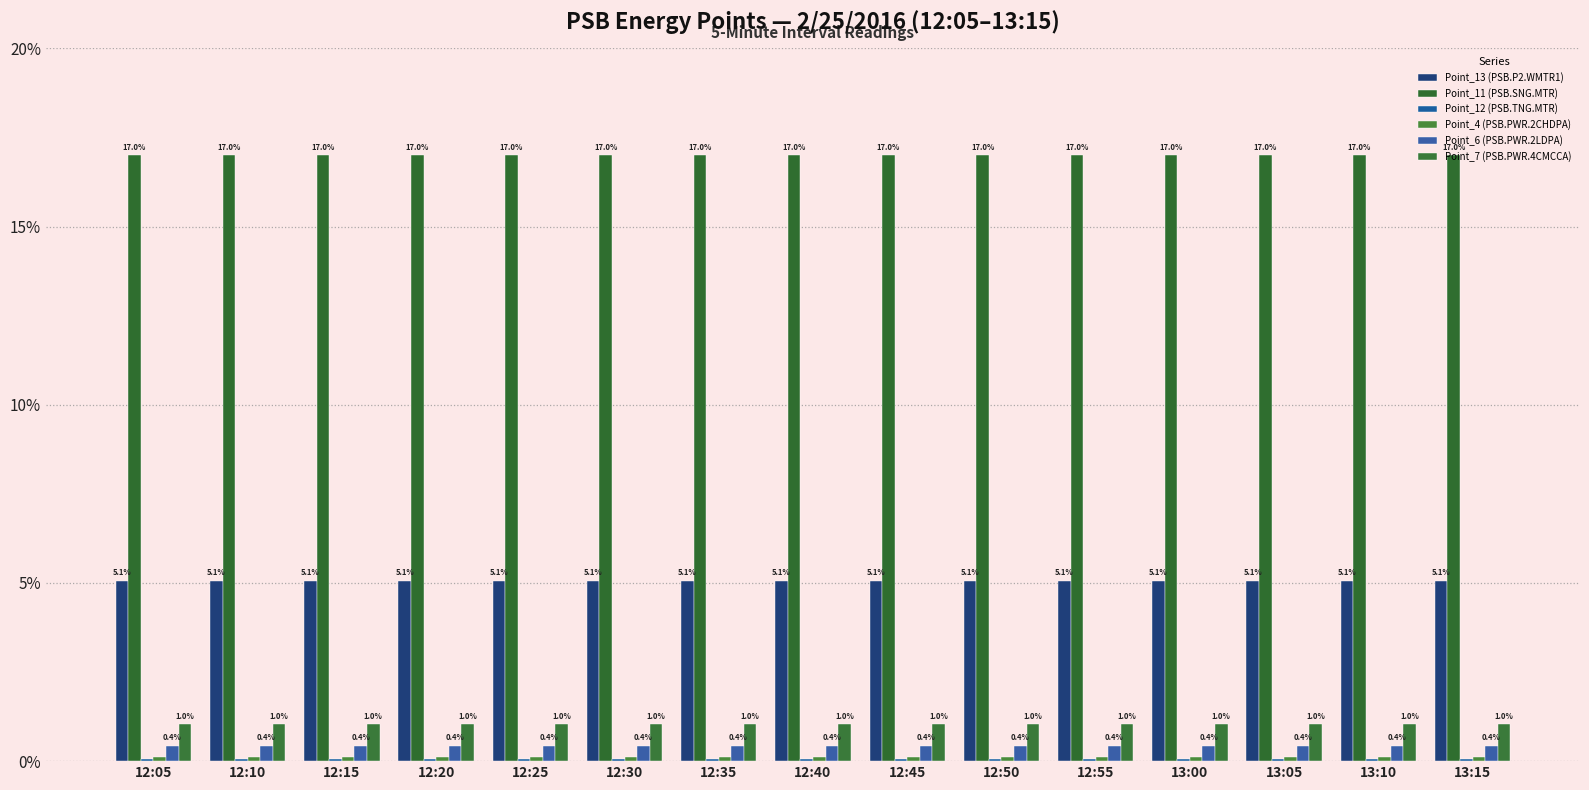

True or false: Point_7 (PSB.PWR.4CMCCA) has a value of 1.0 at 12:40.

True